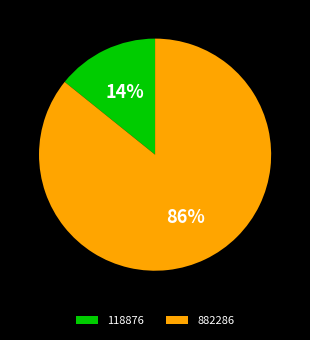

Is there any slice that represents more than half of the pie?

Yes